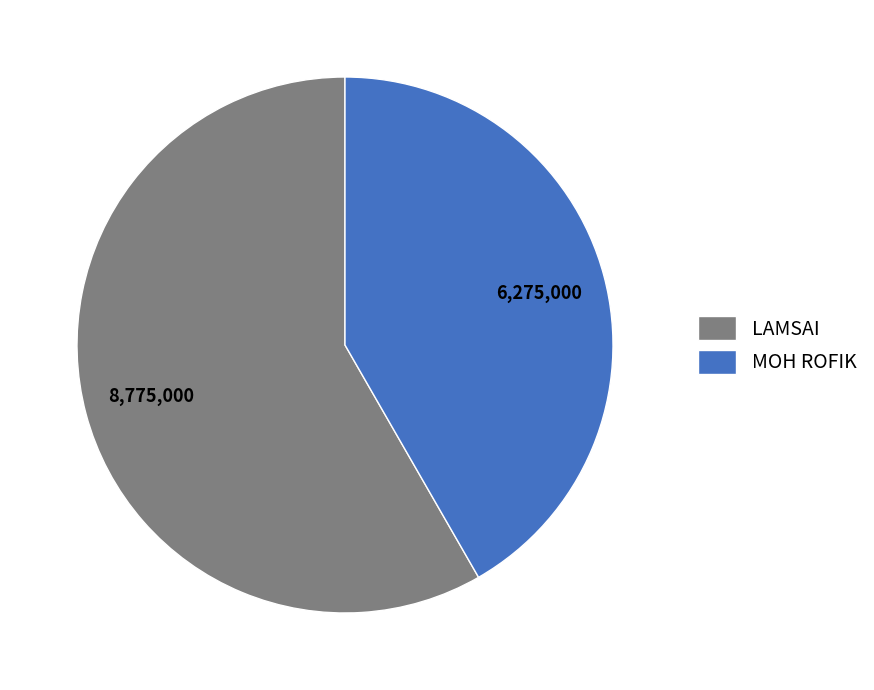

Approximately how many times larger is the value at MOH ROFIK compared to LAMSAI?

0.7